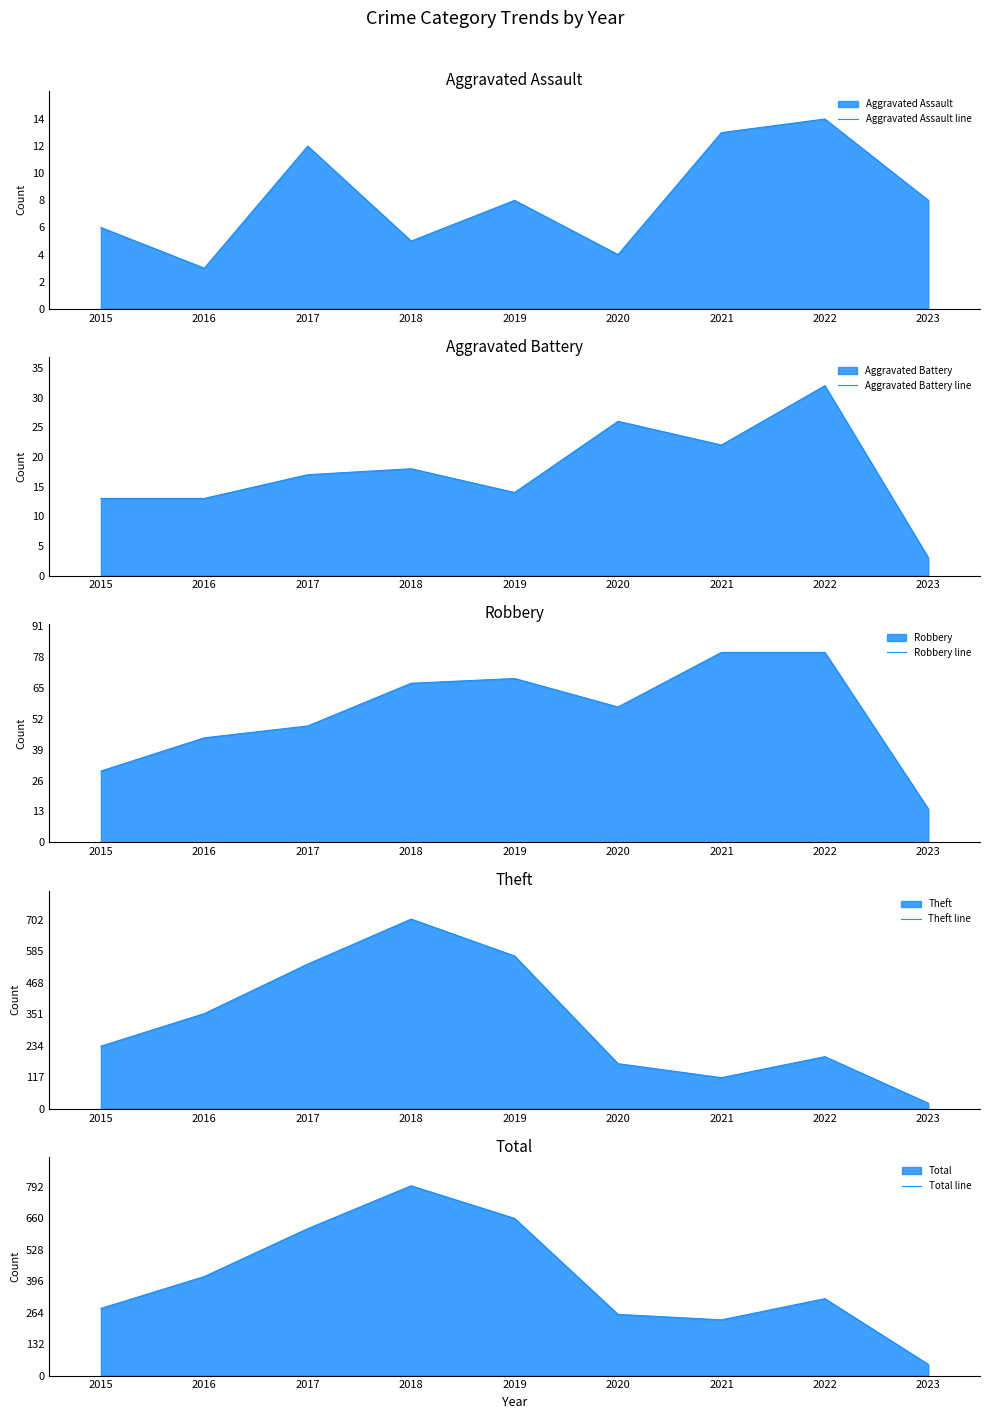

Between 2019 and 2021, which series saw the biggest shift?

Theft line